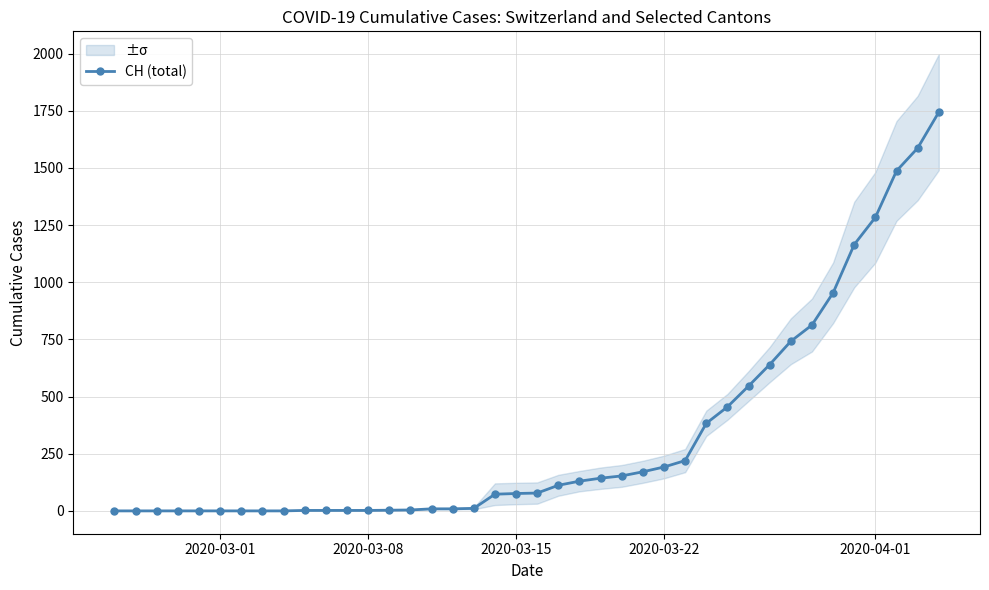

What is the average value?

330